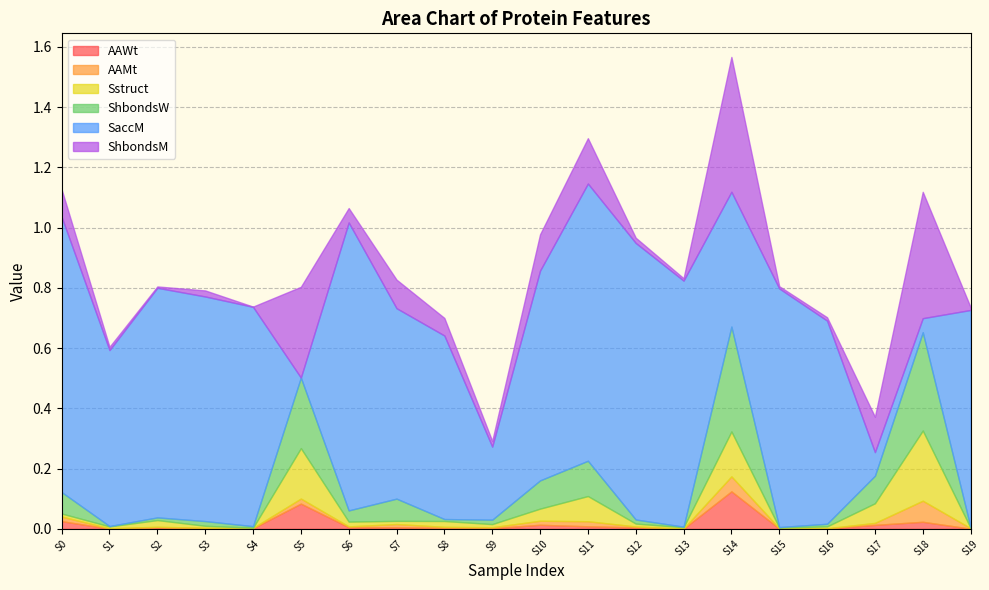

At which category is the sum across all series the highest?

S14